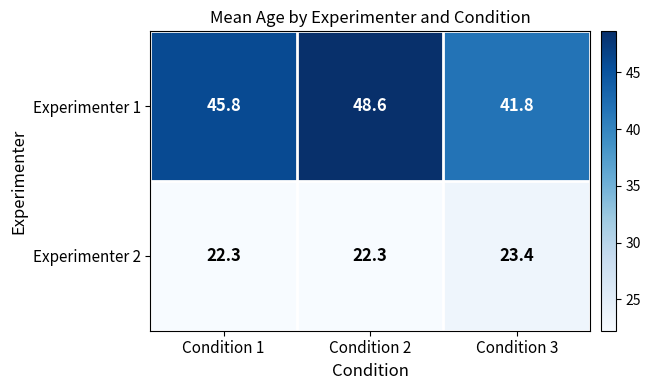

The value of Experimenter 2 at Condition 2 is 22.3. True or false?

True